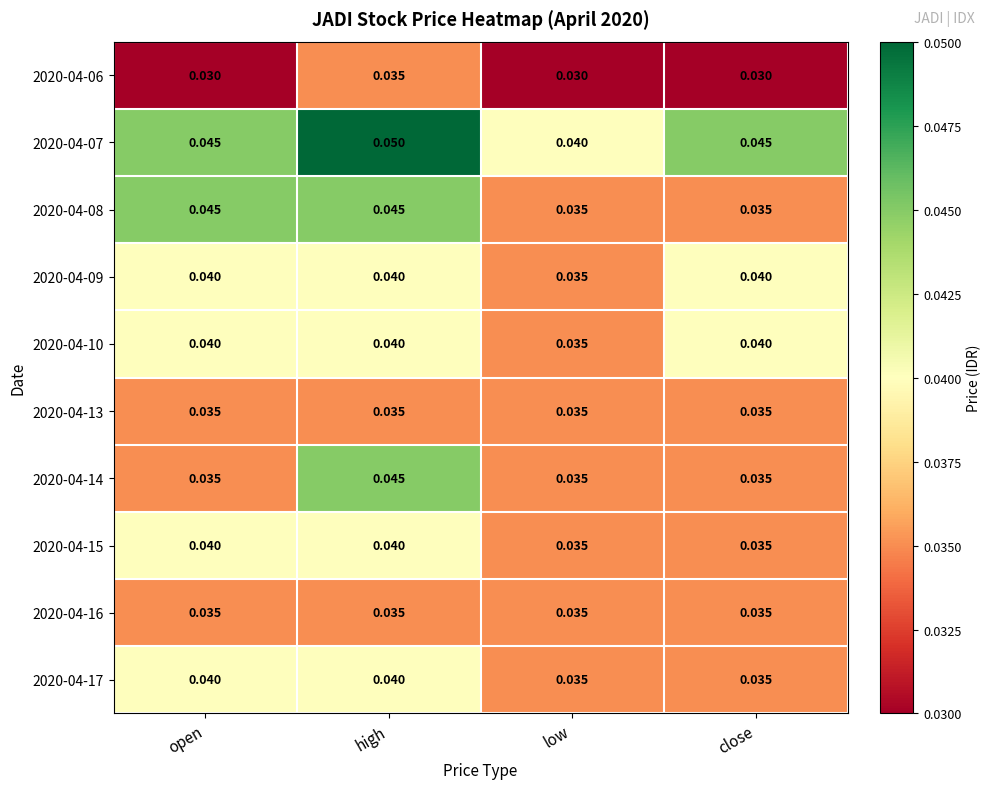

At which category does the chart reach its peak across all series?

high